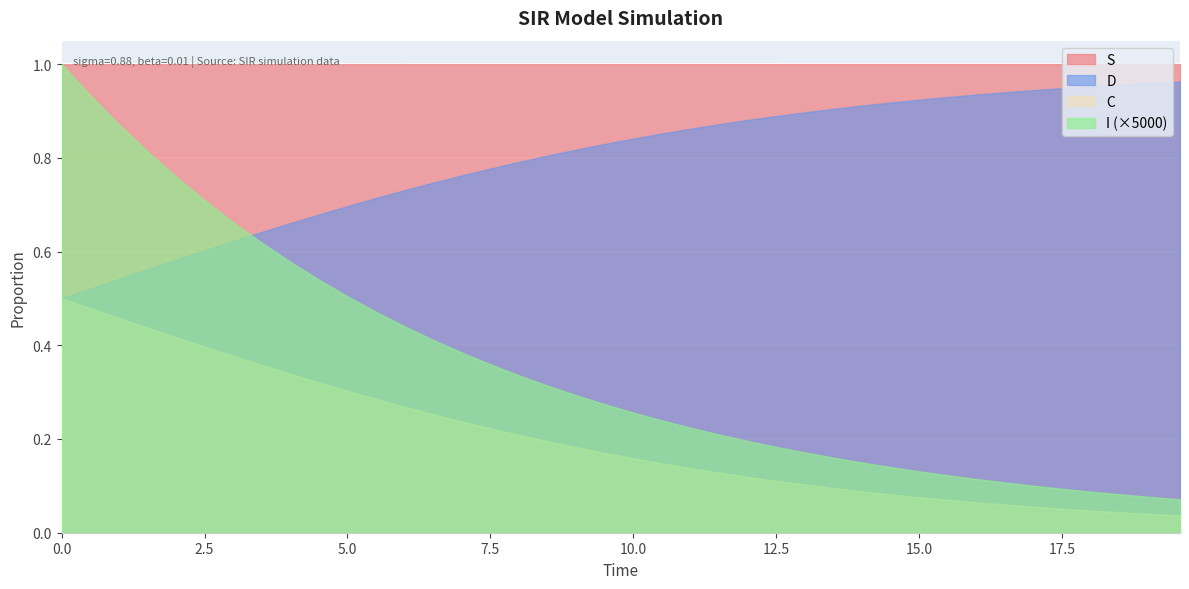

What is the maximum value shown in the chart?

1.0